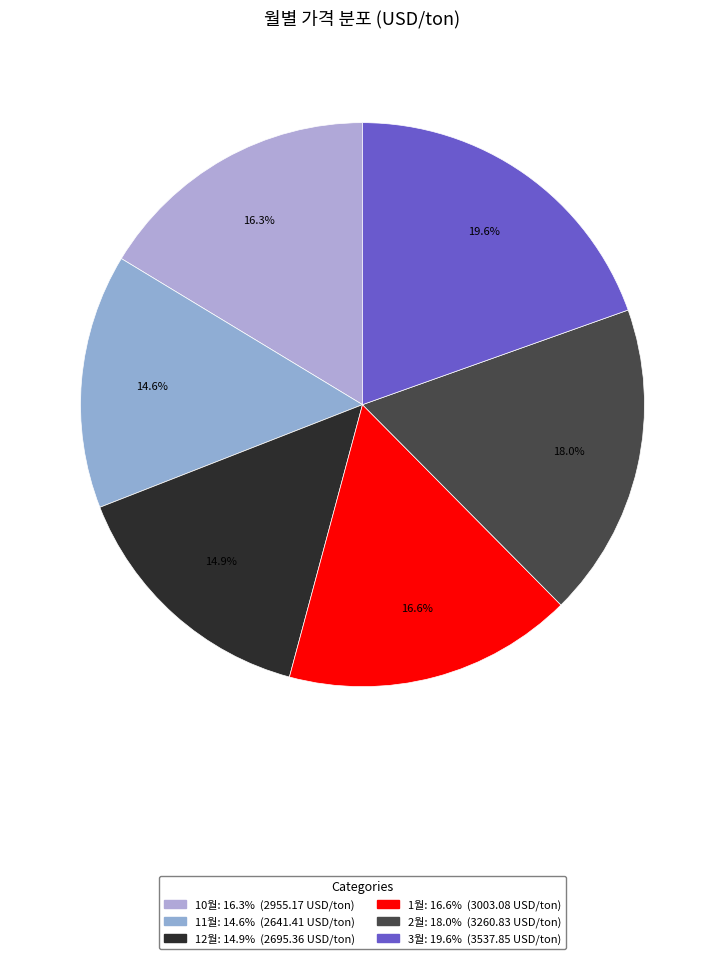

How many slices are in this pie chart?

6